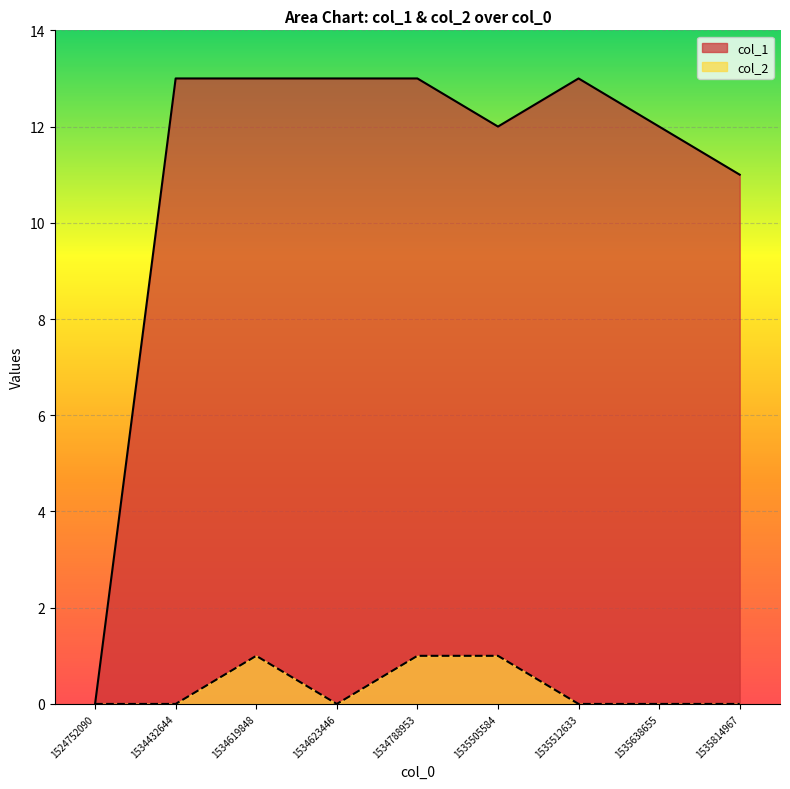

Rank the series at 1534788953 from highest to lowest value.

col_1, col_2